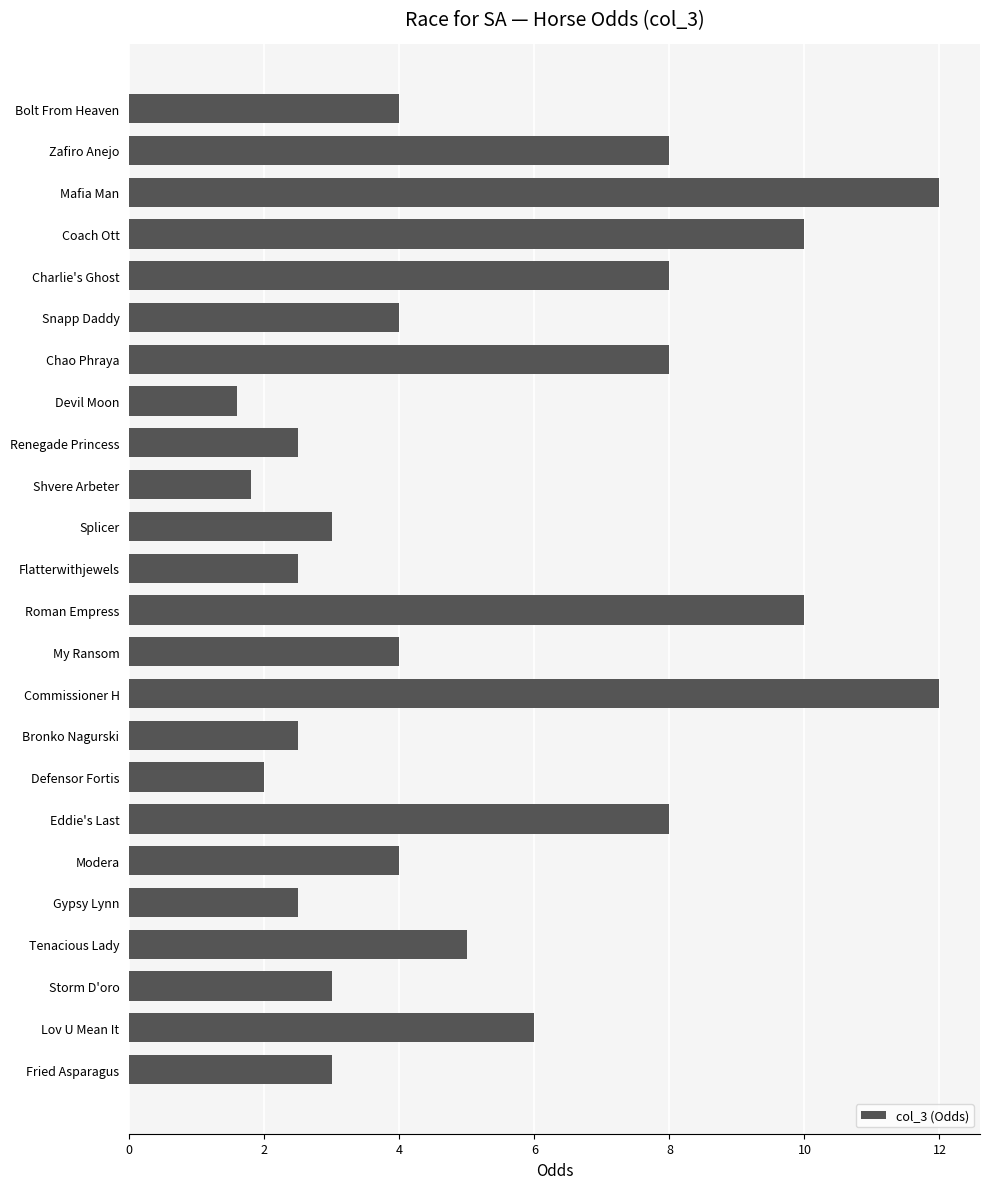

What is the difference between the second highest and minimum values?

10.4